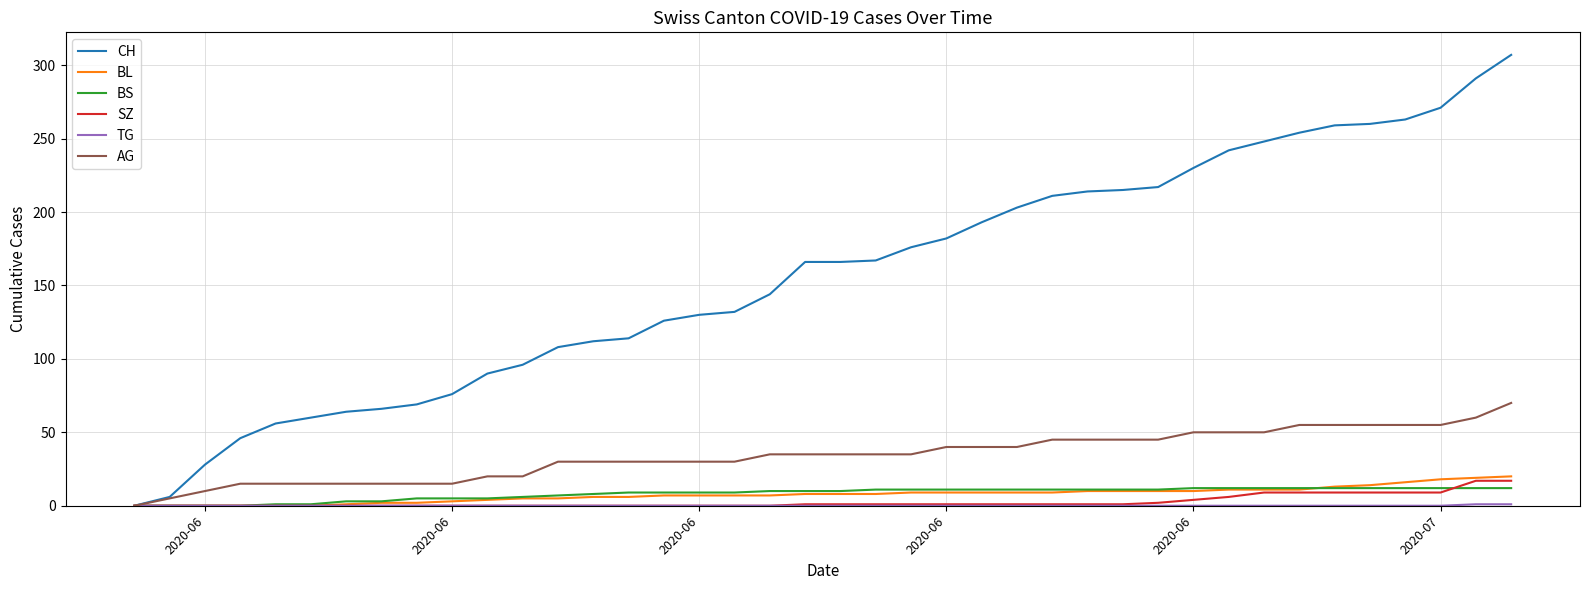

What is the maximum value shown in the chart?

307